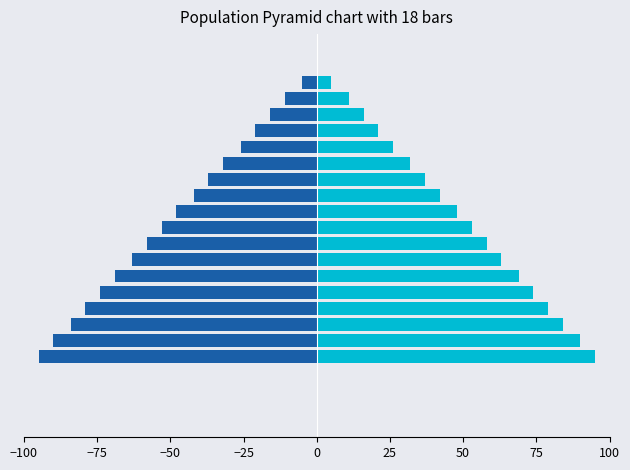

What position from the left is 15?

16